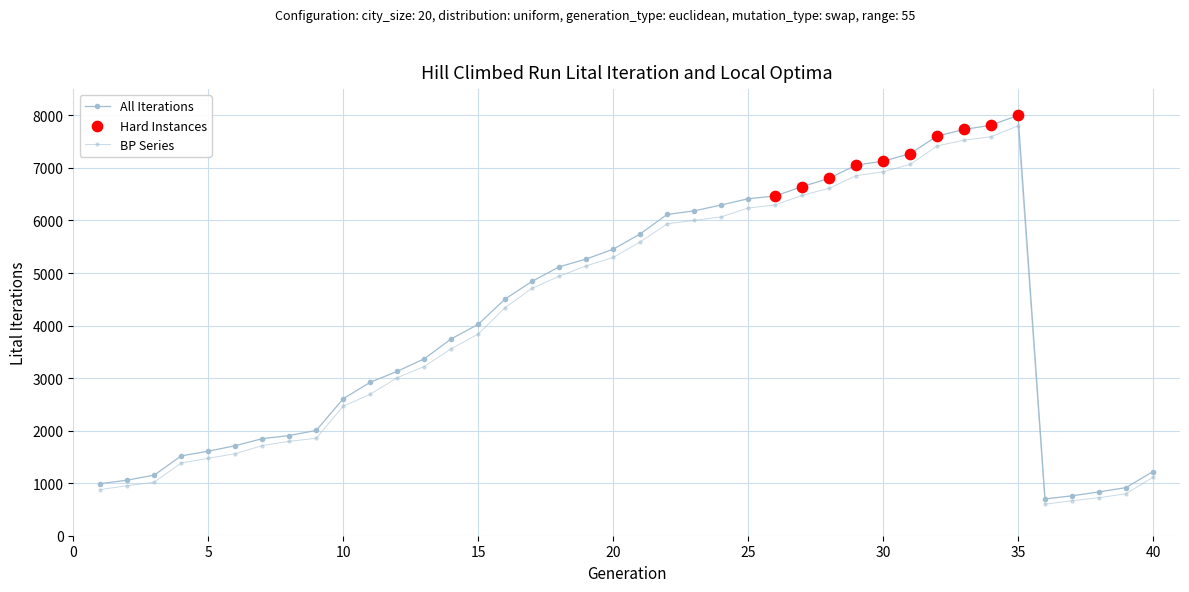

How many lines are shown in the chart?

2